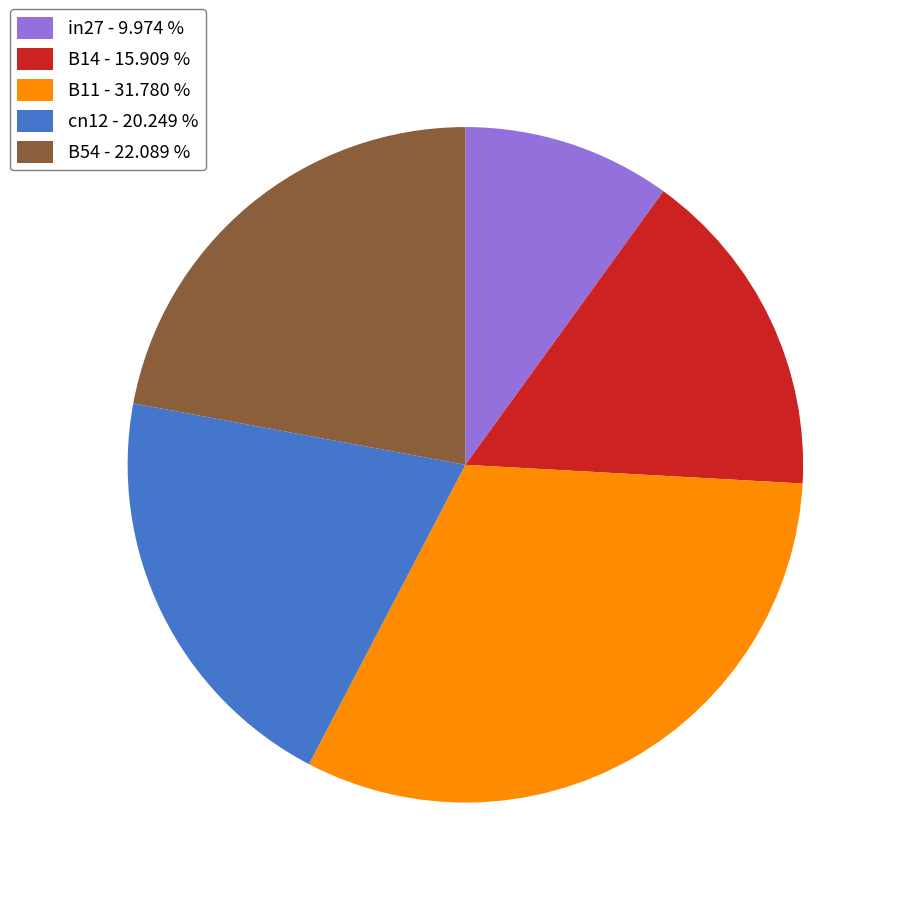

Rank the categories by value from lowest to highest.

in27, B14, cn12, B54, B11